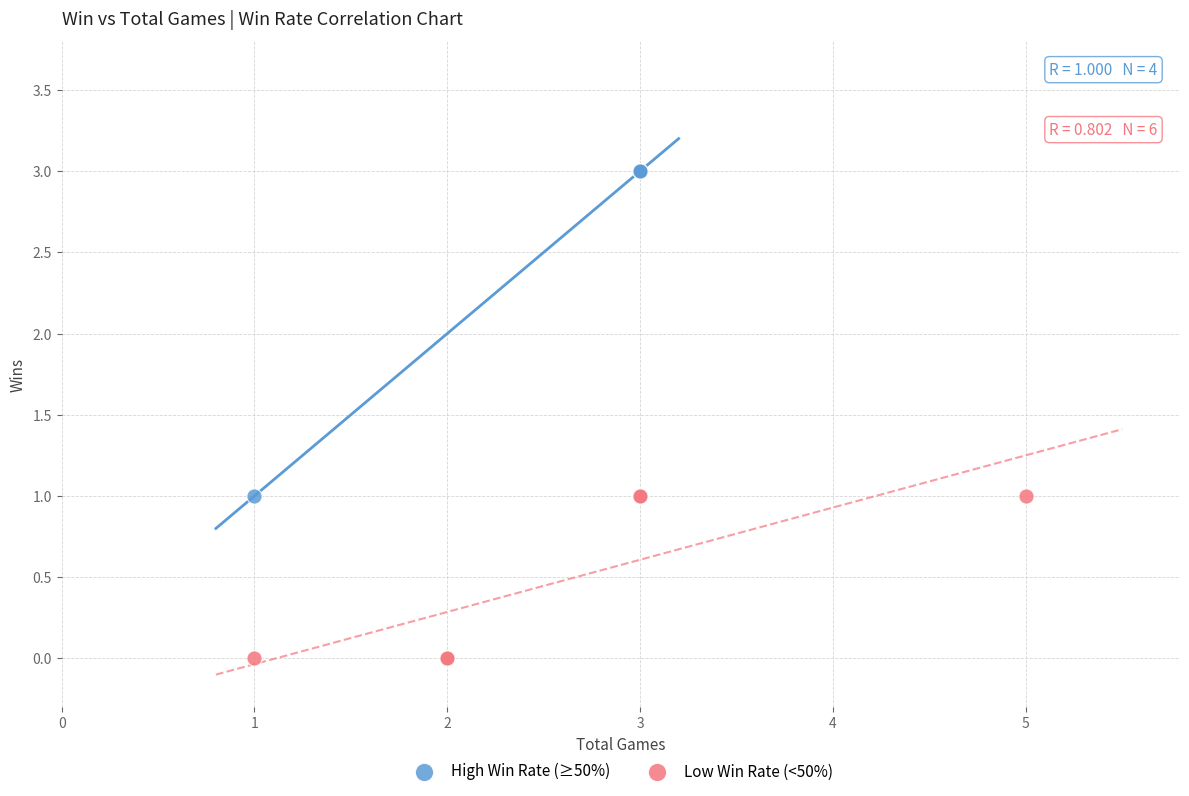

Which series has the widest spread of Y values?

High Win Rate (≥50%)